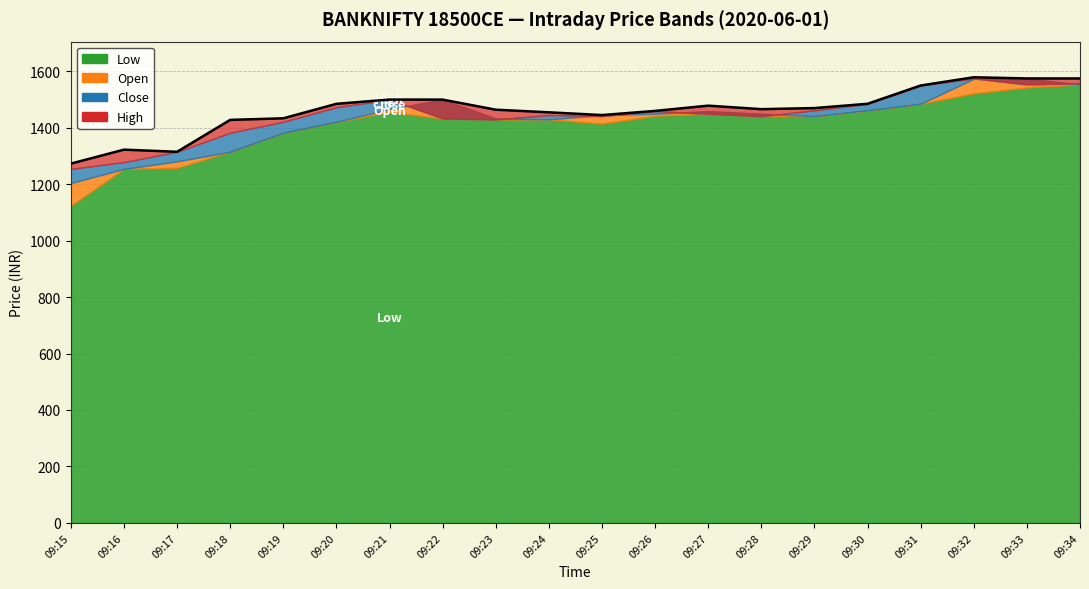

Which series has the largest range (max minus min)?

Low